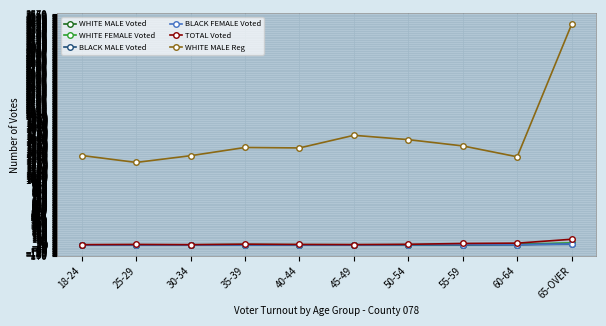

What is the average value of the WHITE MALE Voted series?

5